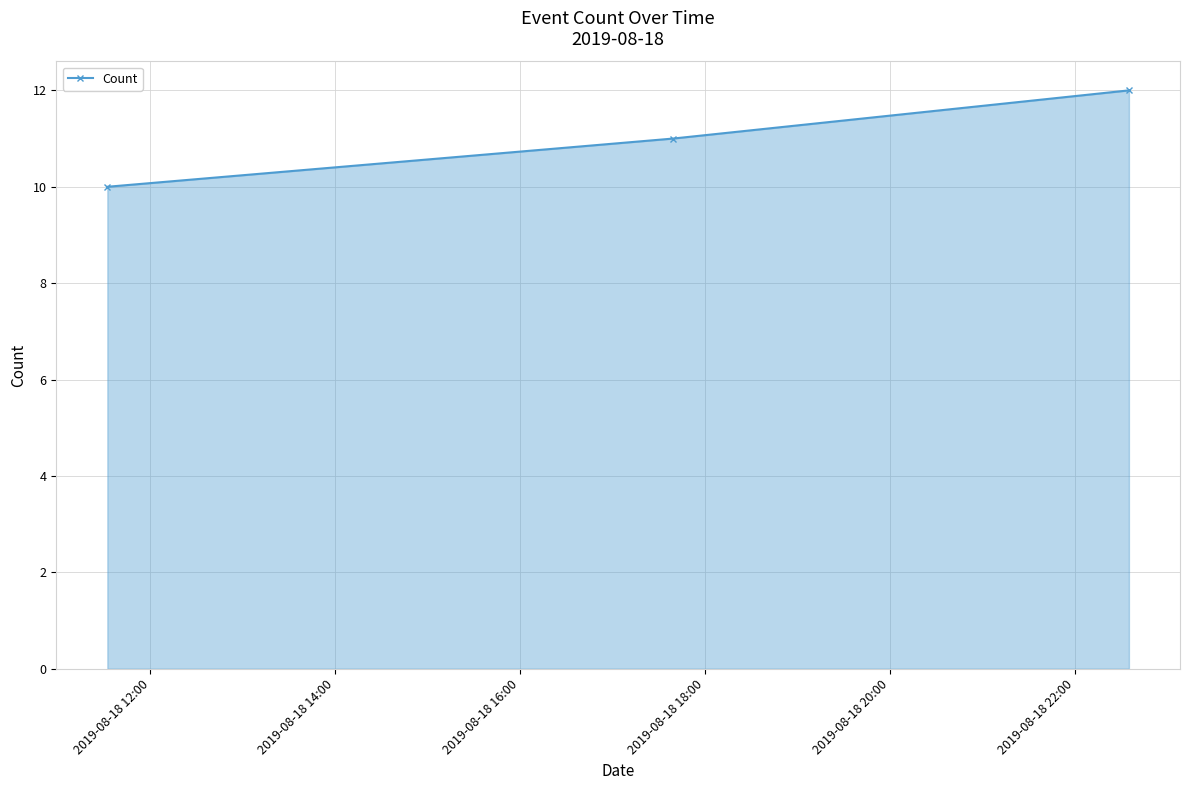

Does the chart display data point markers on the line(s)?

Yes